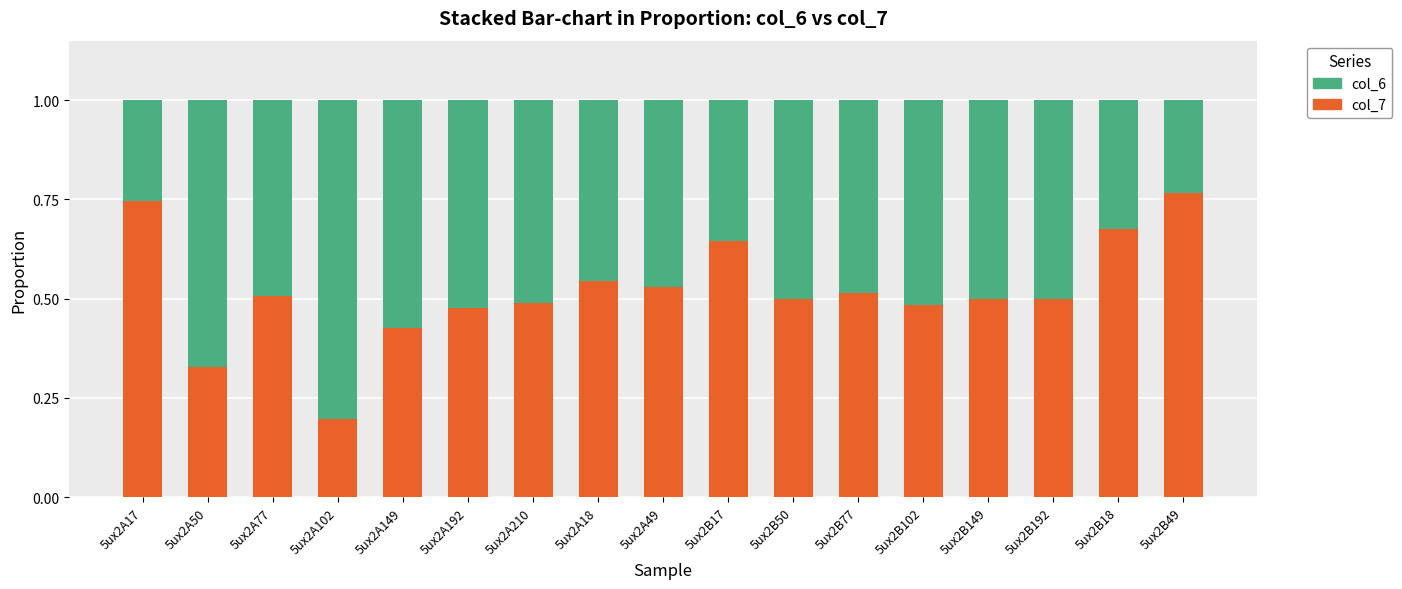

The col_7 series shows 0.8 at 5ux2B49. True or false?

True